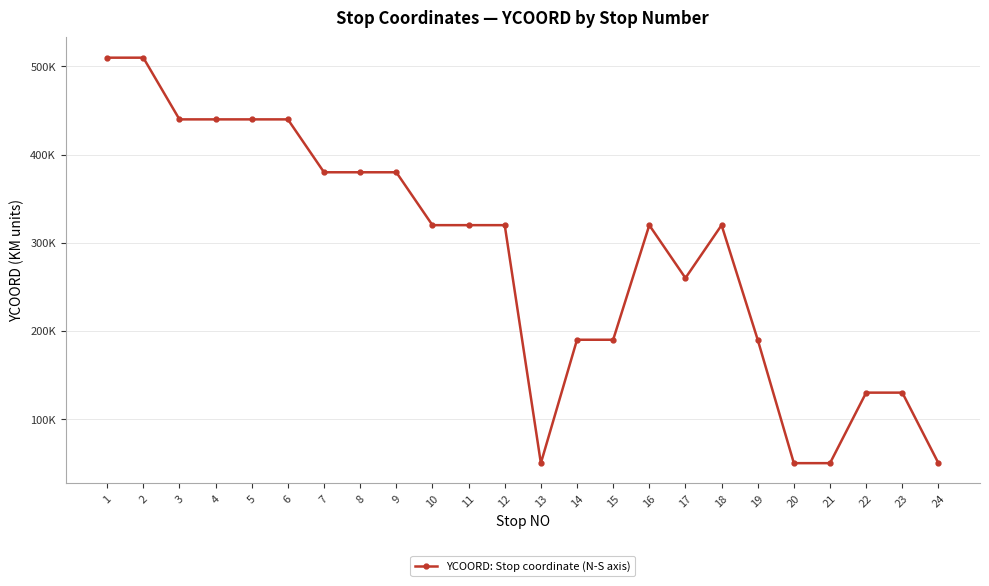

Is this an area chart (filled region under the line)?

No